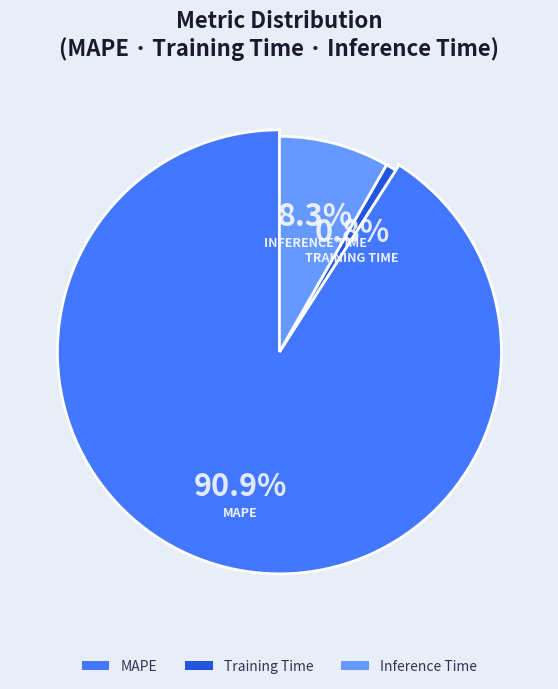

Does any single category account for the majority?

Yes